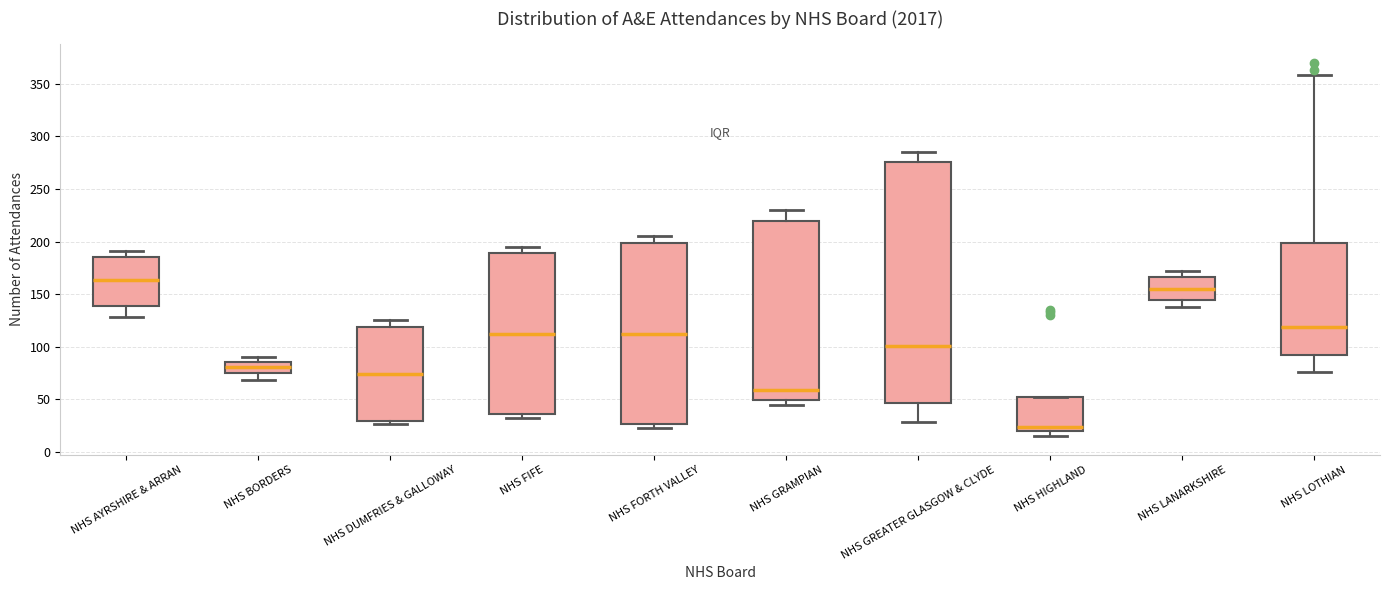

Where does the median line of the box for NHS DUMFRIES & GALLOWAY sit on the y-axis? The values are not printed on the chart, so give them approximately, as read against the axis.

75